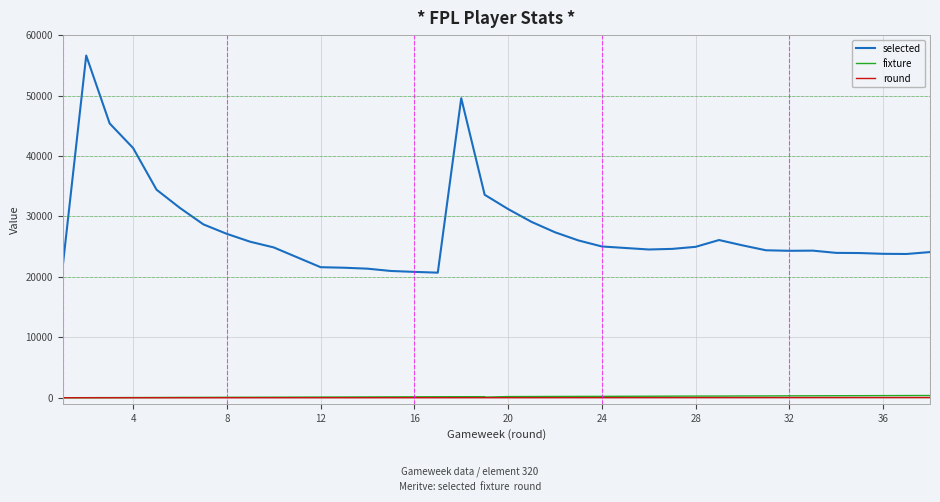

How many lines are shown in the chart?

3